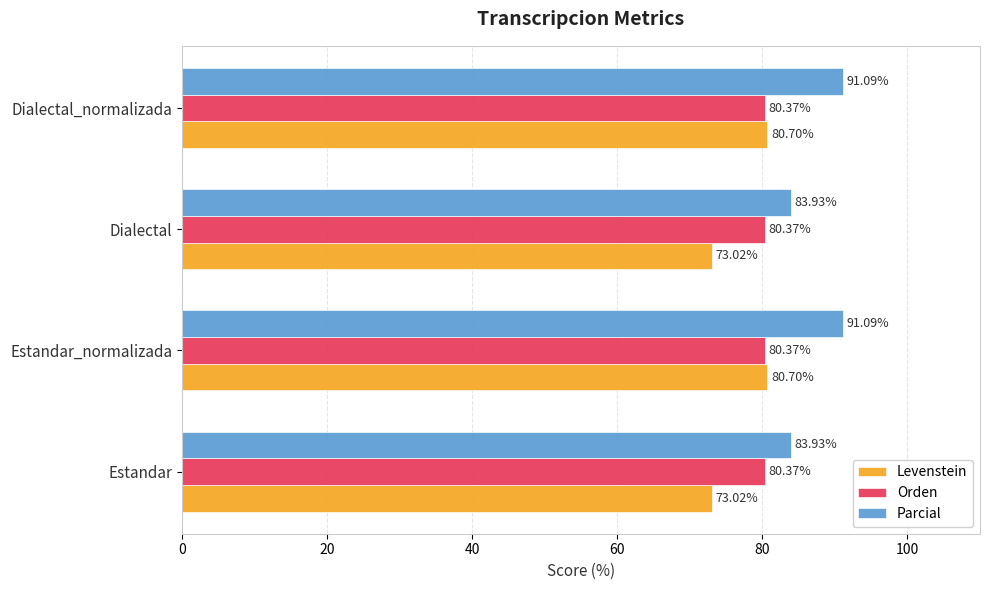

What is the total value across all series at Estandar_normalizada?

252.2